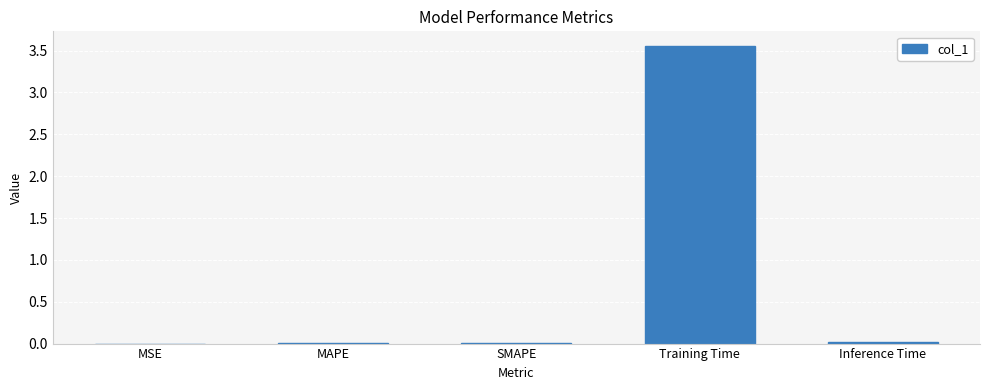

At which category does the chart reach its peak across all series?

Training Time